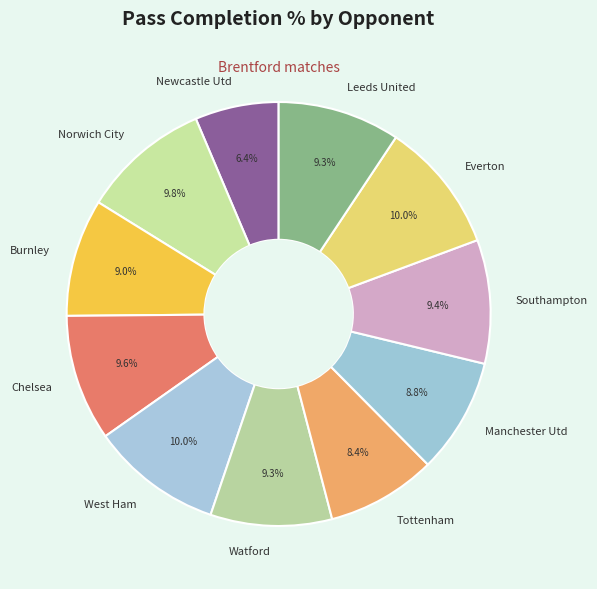

Is there a majority slice in this chart?

No